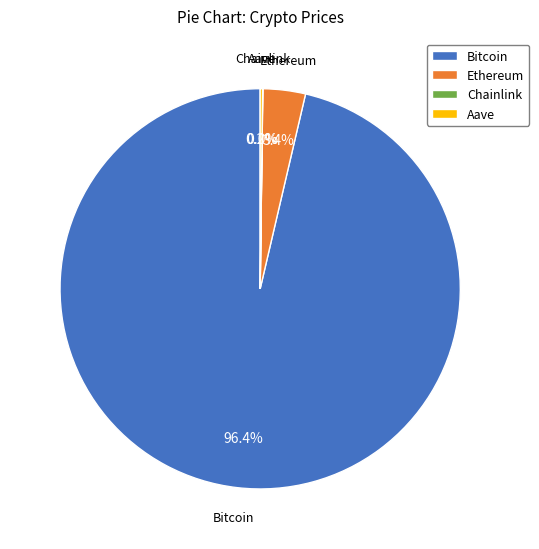

What is the largest slice in the pie chart?

Bitcoin